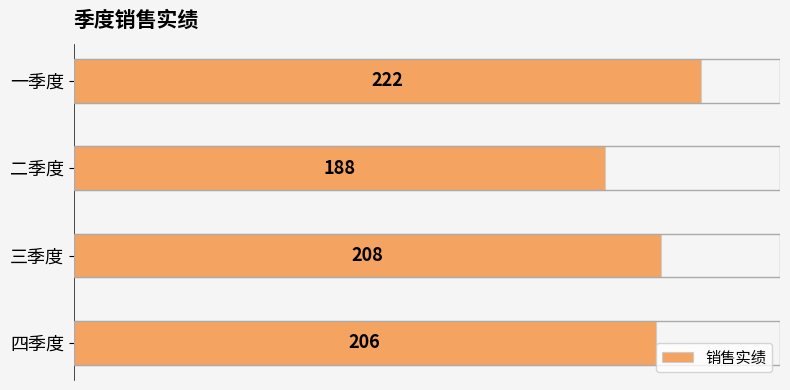

How many bars are there in total?

4